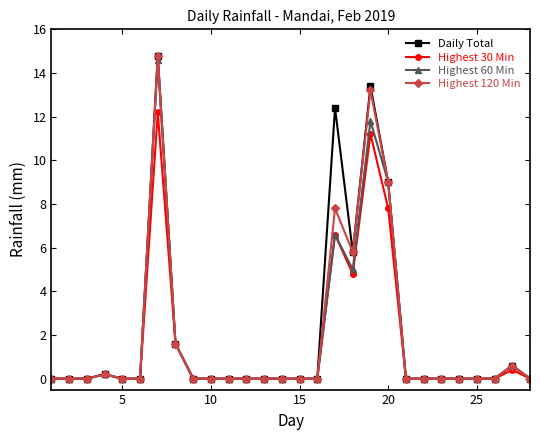

True or false: Highest 30 Min has more than 2 points higher than both neighbors.

True